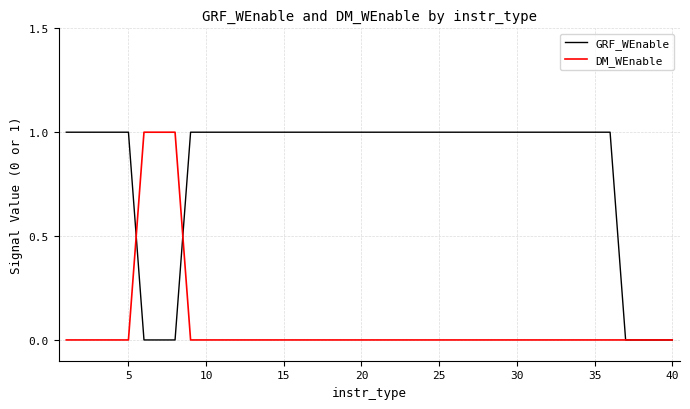

What is the difference between the maximum and second lowest values in the DM_WEnable series?

1